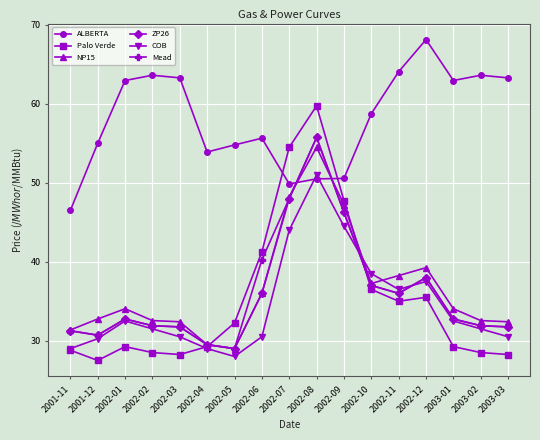

What is the maximum value shown in the chart?

68.1